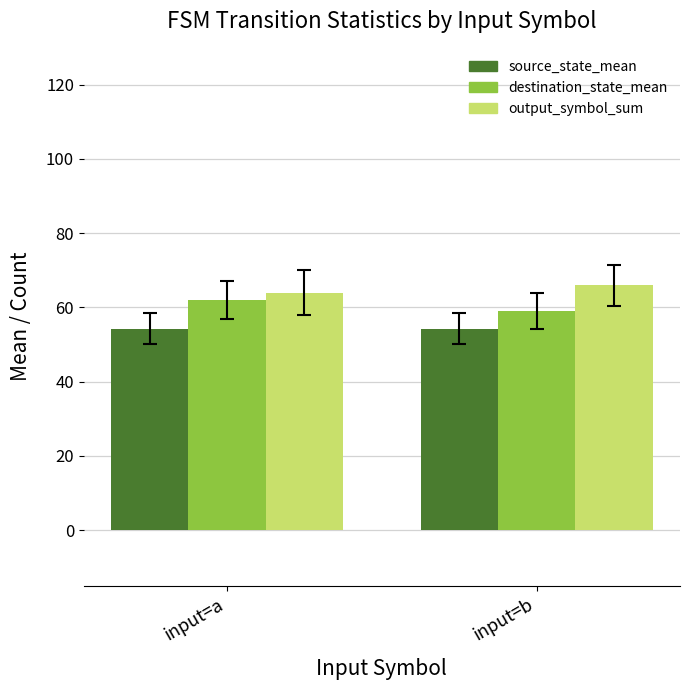

True or false: source_state_mean has a value of 54.2 at input=a.

True